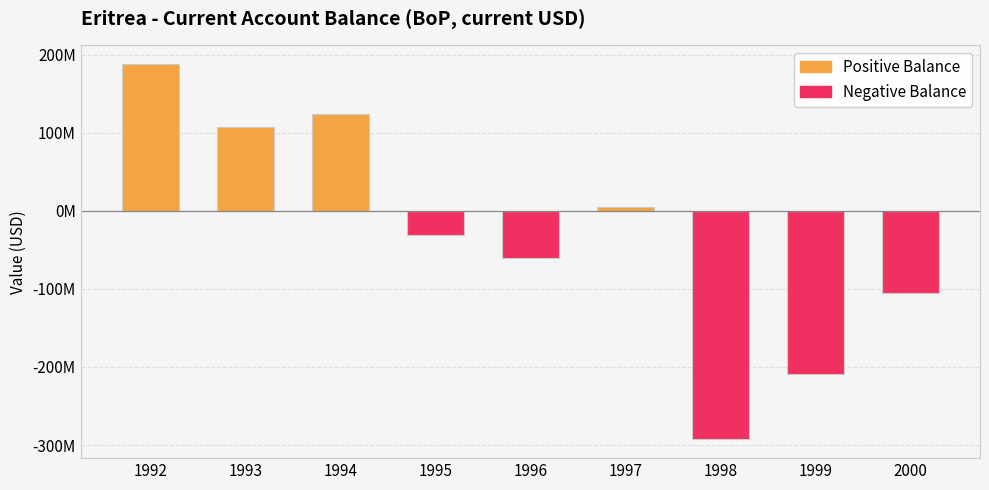

What is the change in value from 1998 to 1999?

+83971115.6